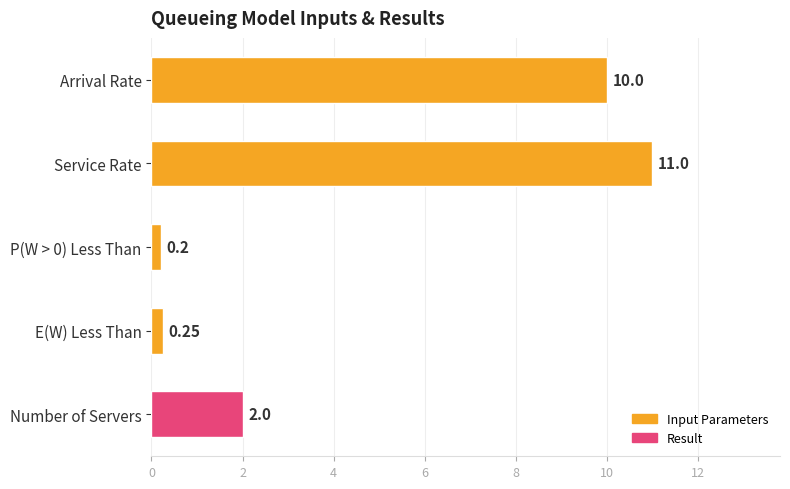

Does the chart contain any negative values?

No